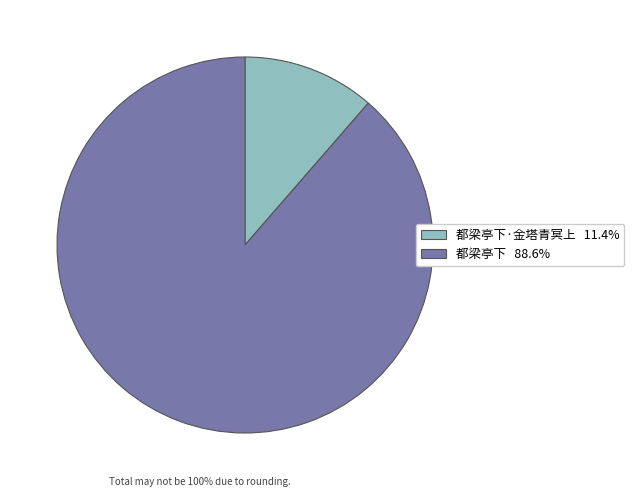

Count the number of slices in the pie.

2